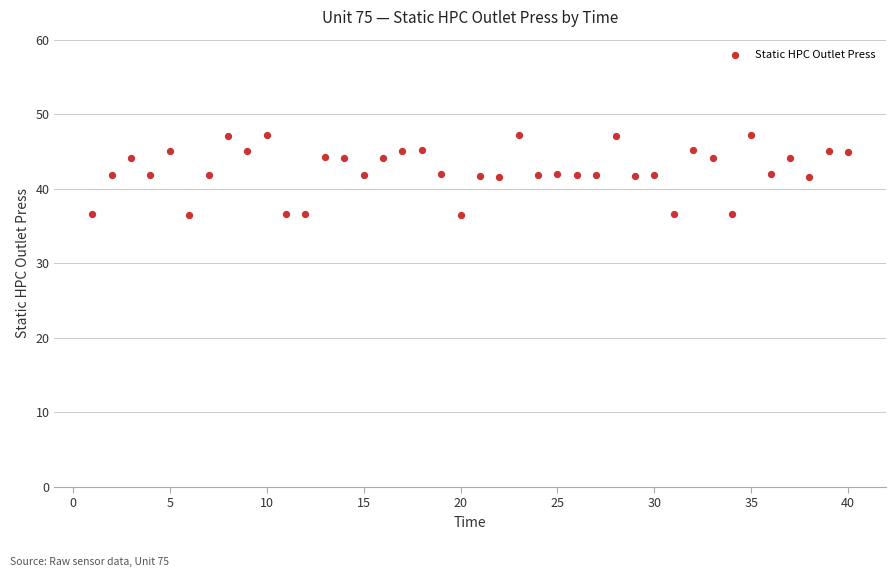

What is the range of Y values (max minus min)?

10.8